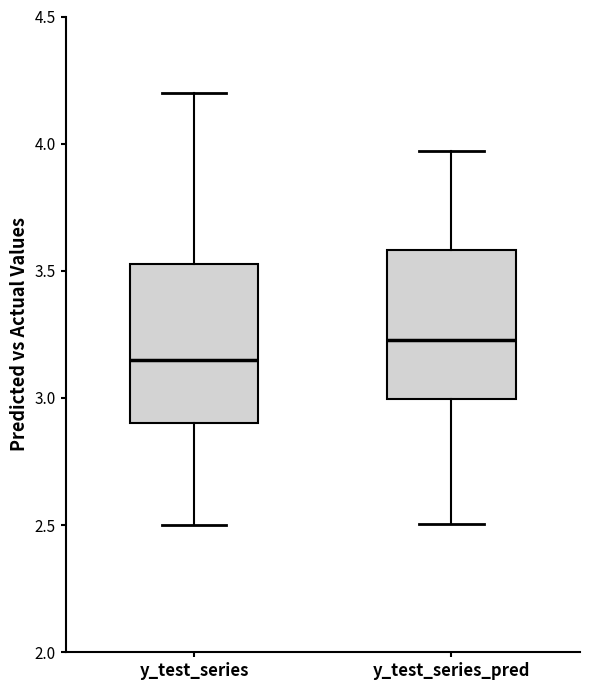

Reading left to right, read every box against the y-axis: the position of its median line, the range the box covers, and the ends of its whiskers. The values are not printed on the chart, so give them approximately, as read against the axis.

y_test_series: median 3.15, box 2.90 to 3.55, whiskers 2.50 to 4.20
y_test_series_pred: median 3.25, box 3.00 to 3.60, whiskers 2.50 to 3.95